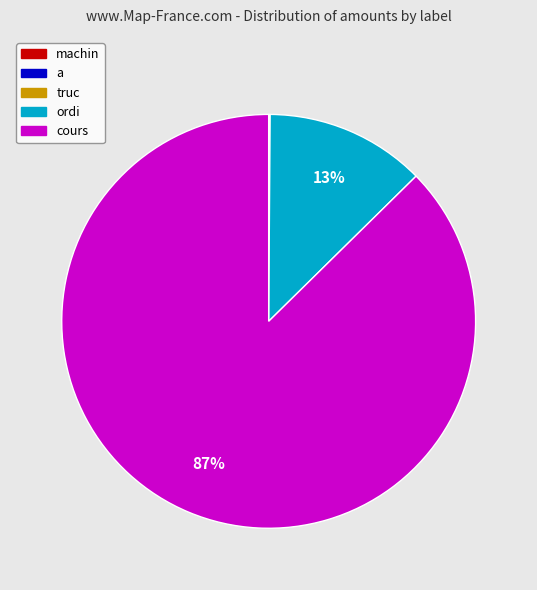

Rank the categories by value from lowest to highest.

a, machin, truc, ordi, cours